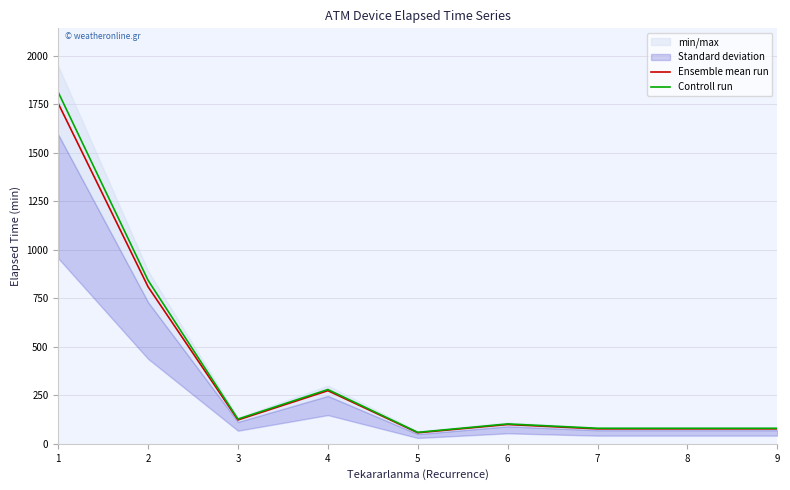

At which category is the sum across all series the highest?

1